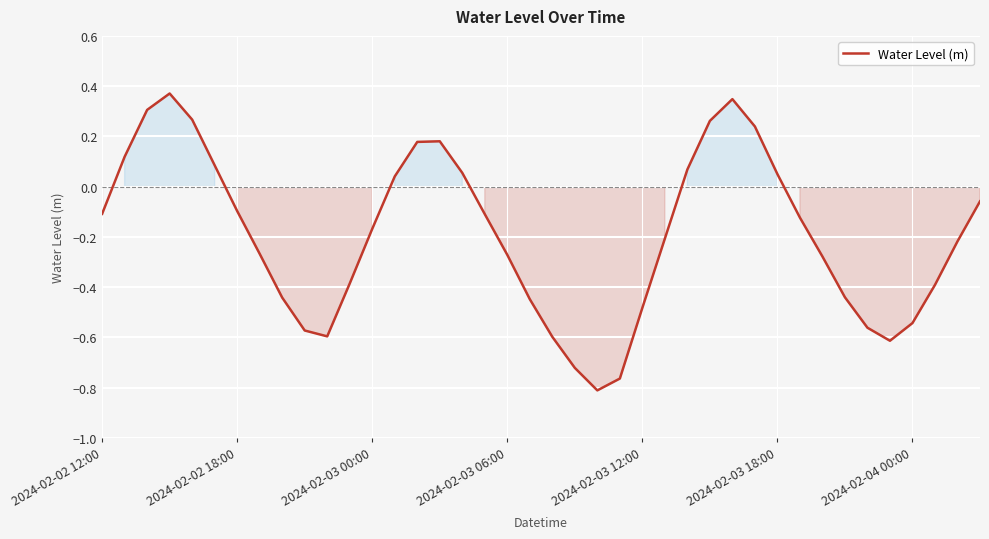

What is the difference between the maximum and minimum values?

1.2